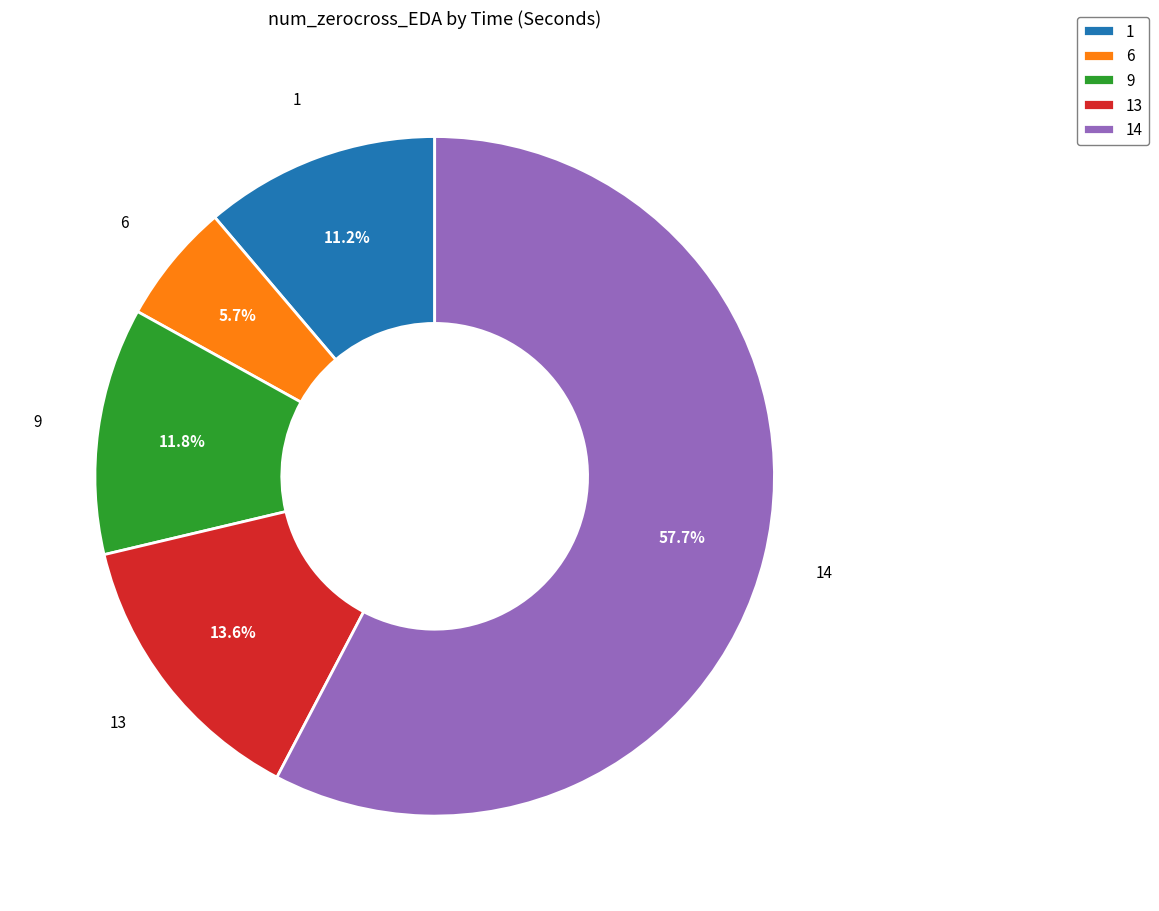

Which category has the smallest portion of the pie?

6